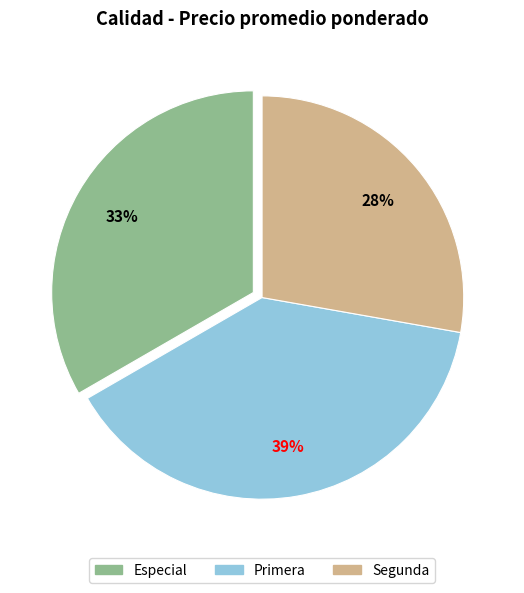

What is the largest slice in the pie chart?

Primera